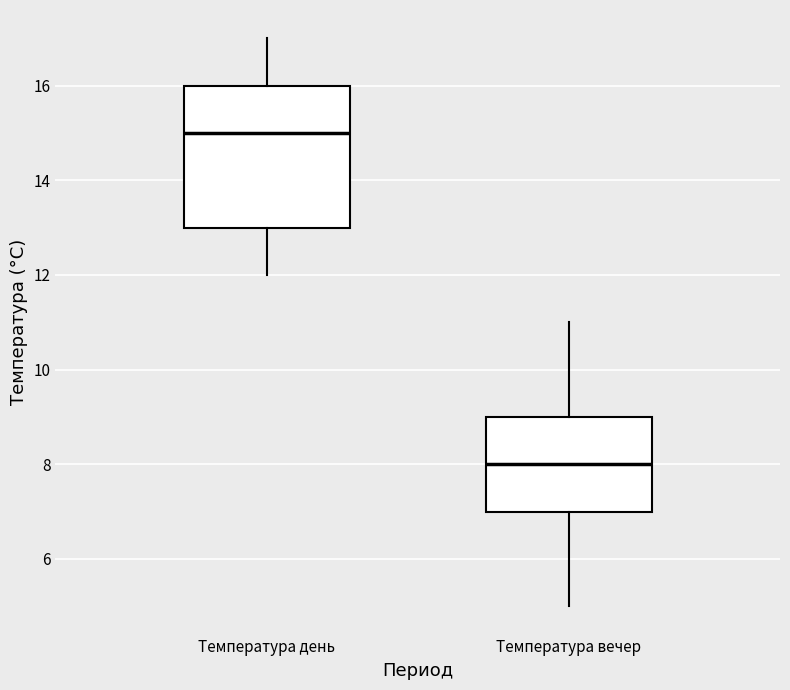

Reading left to right, transcribe this box plot: for each box, give where its median line is, the range the box spans, and where its two whiskers end, as read against the y-axis. The values are not printed on the chart, so give them approximately, as read against the axis.

Температура день: median 15, box 13 to 16, whiskers 12 to 17
Температура вечер: median 8, box 7 to 9, whiskers 5 to 11